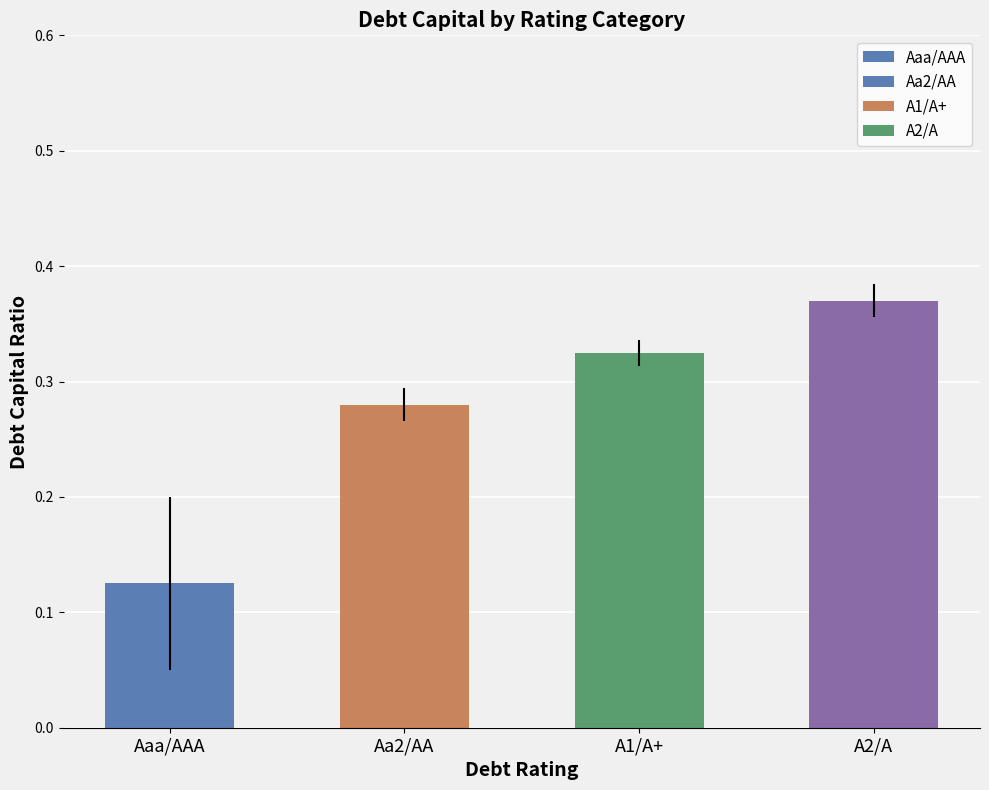

The value at Aaa/AAA is 0.2. True or false?

False